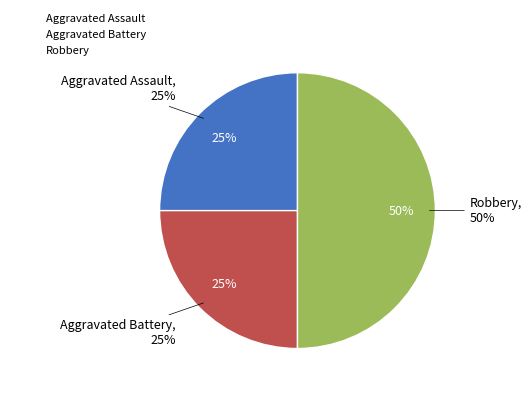

Rank the categories by value from highest to lowest.

Robbery, Aggravated Assault, Aggravated Battery